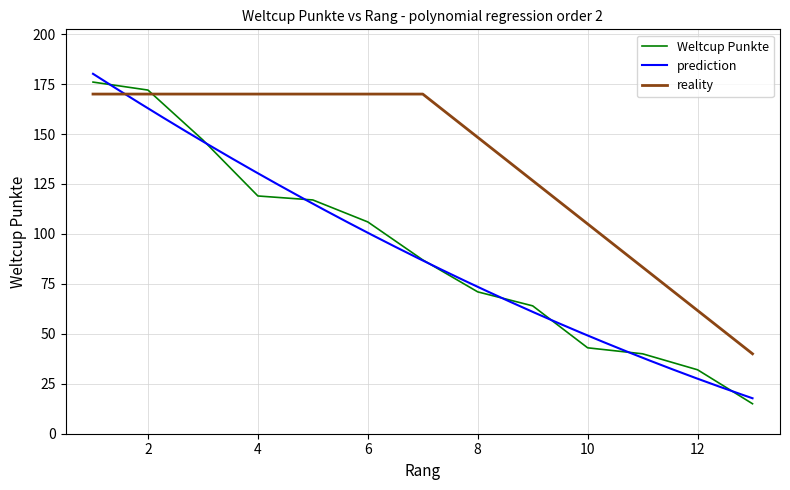

Between 6 and 9, which is larger?

6